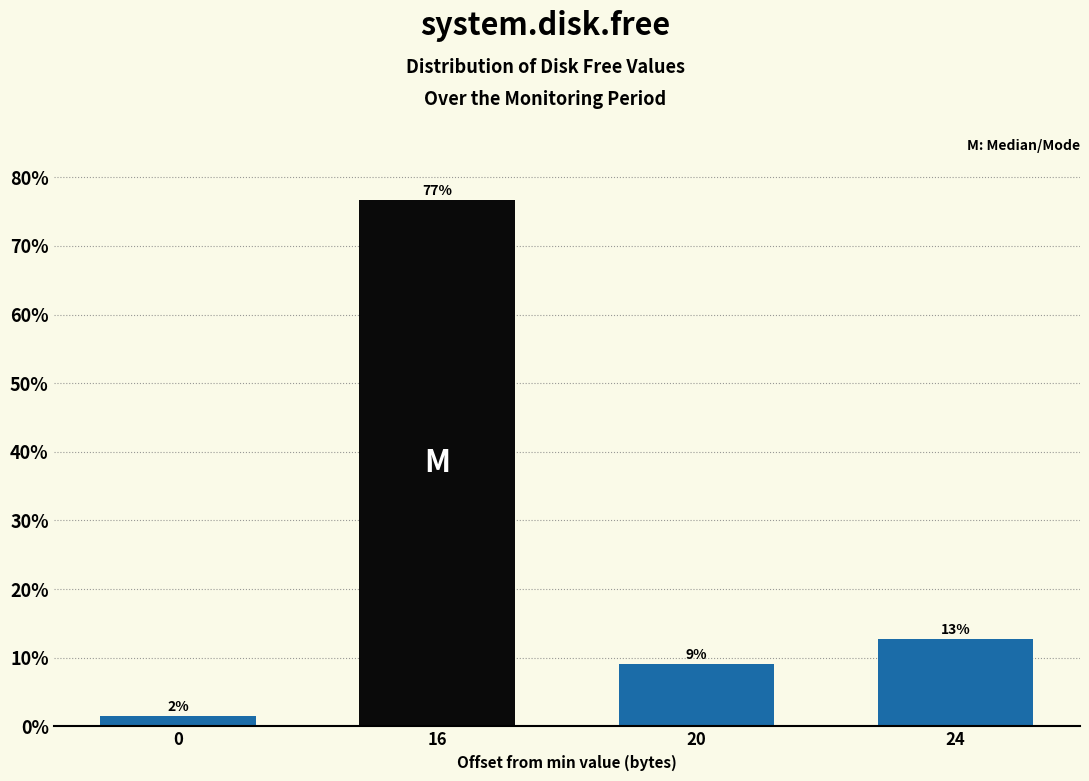

Rank the categories by value from lowest to highest.

0, 20, 24, 16